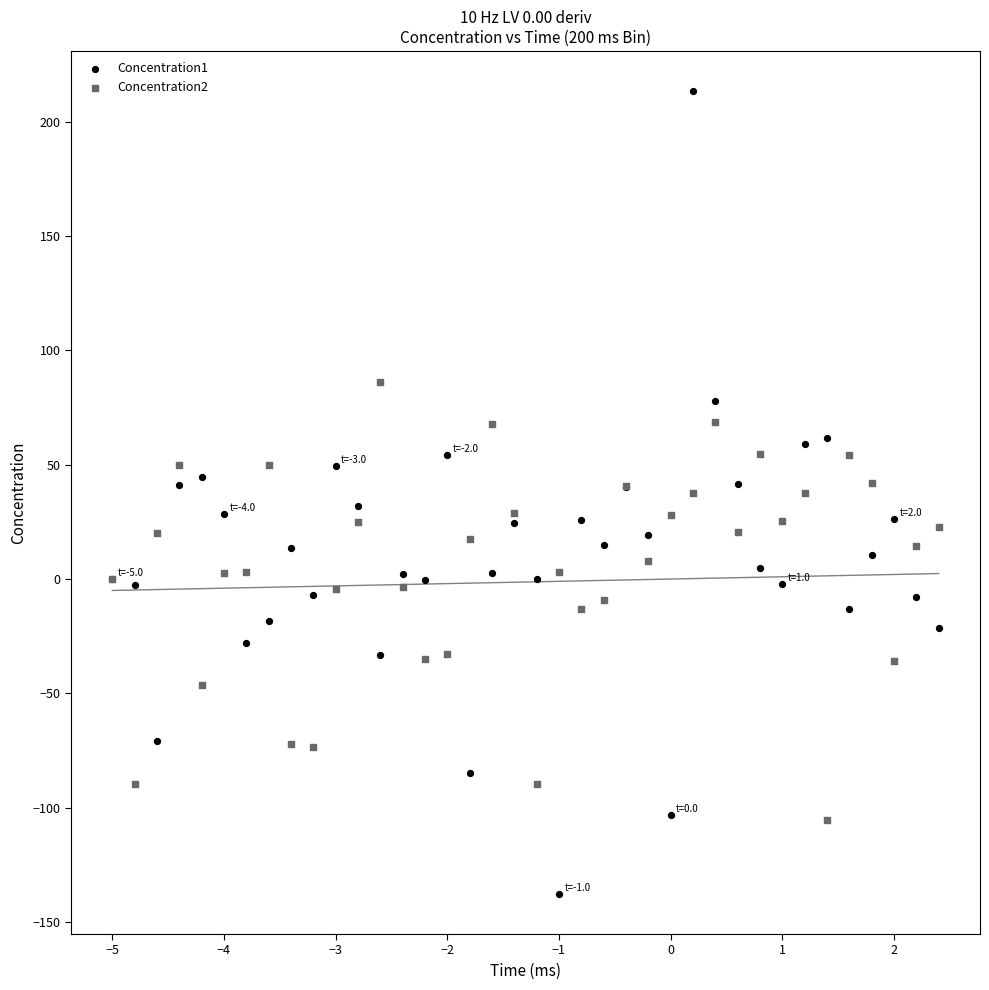

Which series has the widest spread of Y values?

Concentration1